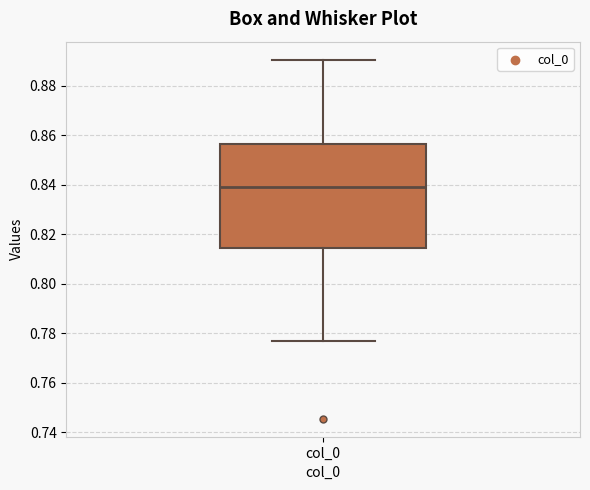

Where does the median line of the box for col_0 sit on the y-axis? The values are not printed on the chart, so give them approximately, as read against the axis.

0.840